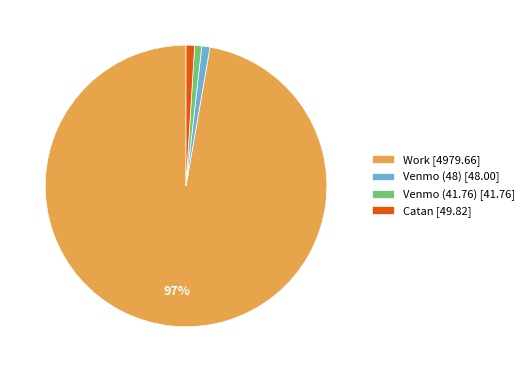

Does any single category account for the majority?

Yes